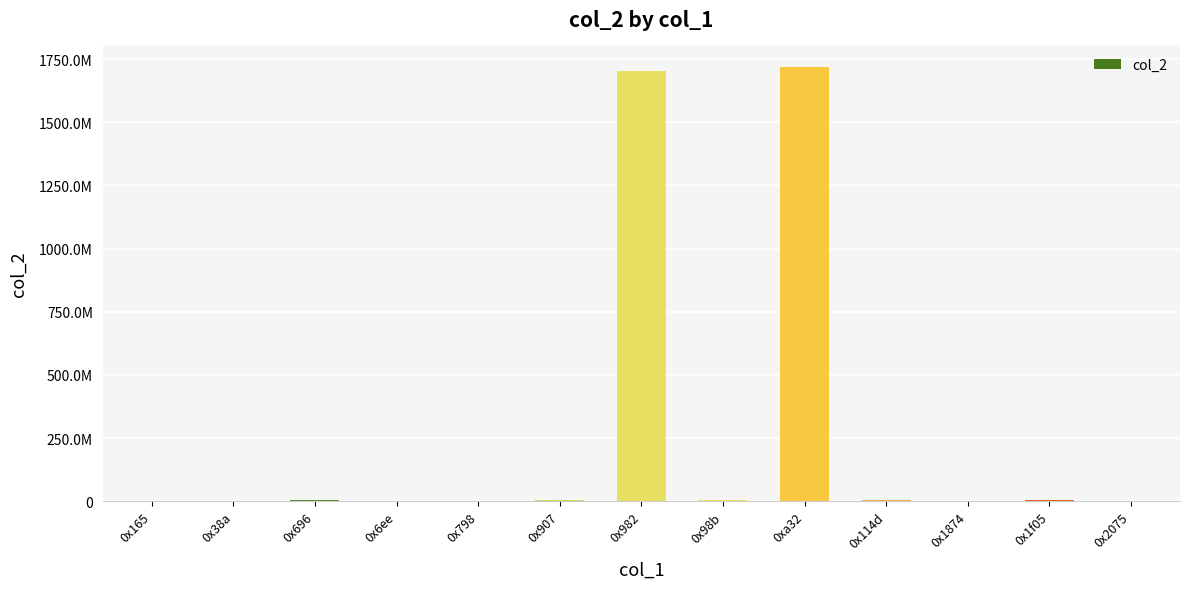

What is the change in value from 0x696 to 0x1f05?

-2948051